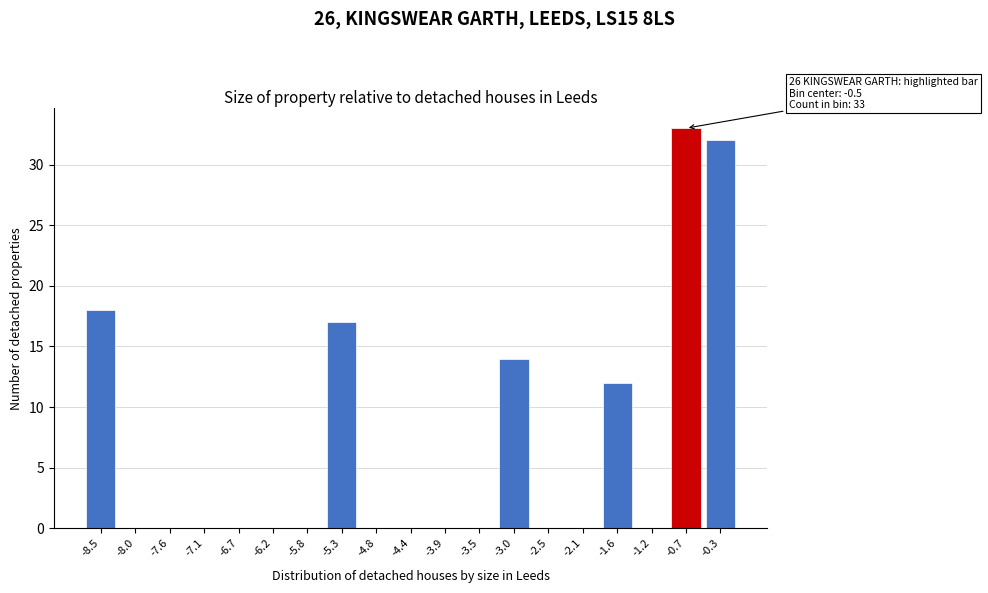

Reading left to right, extract all data points from this chart.

-8.5=18	-8.0=0	-7.6=0	-7.1=0	-6.7=0	-6.2=0	-5.8=0	-5.3=17	-4.8=0	-4.4=0	-3.9=0	-3.5=0	-3.0=14	-2.5=0	-2.1=0	-1.6=12	-1.2=0	-0.7=33	-0.3=32